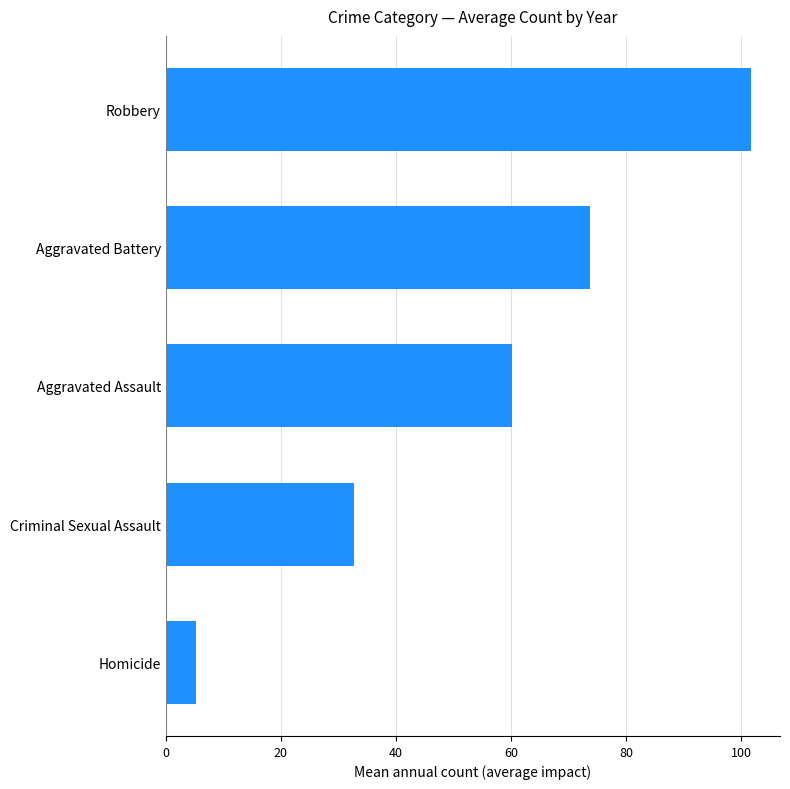

How many data points does each series have?

5